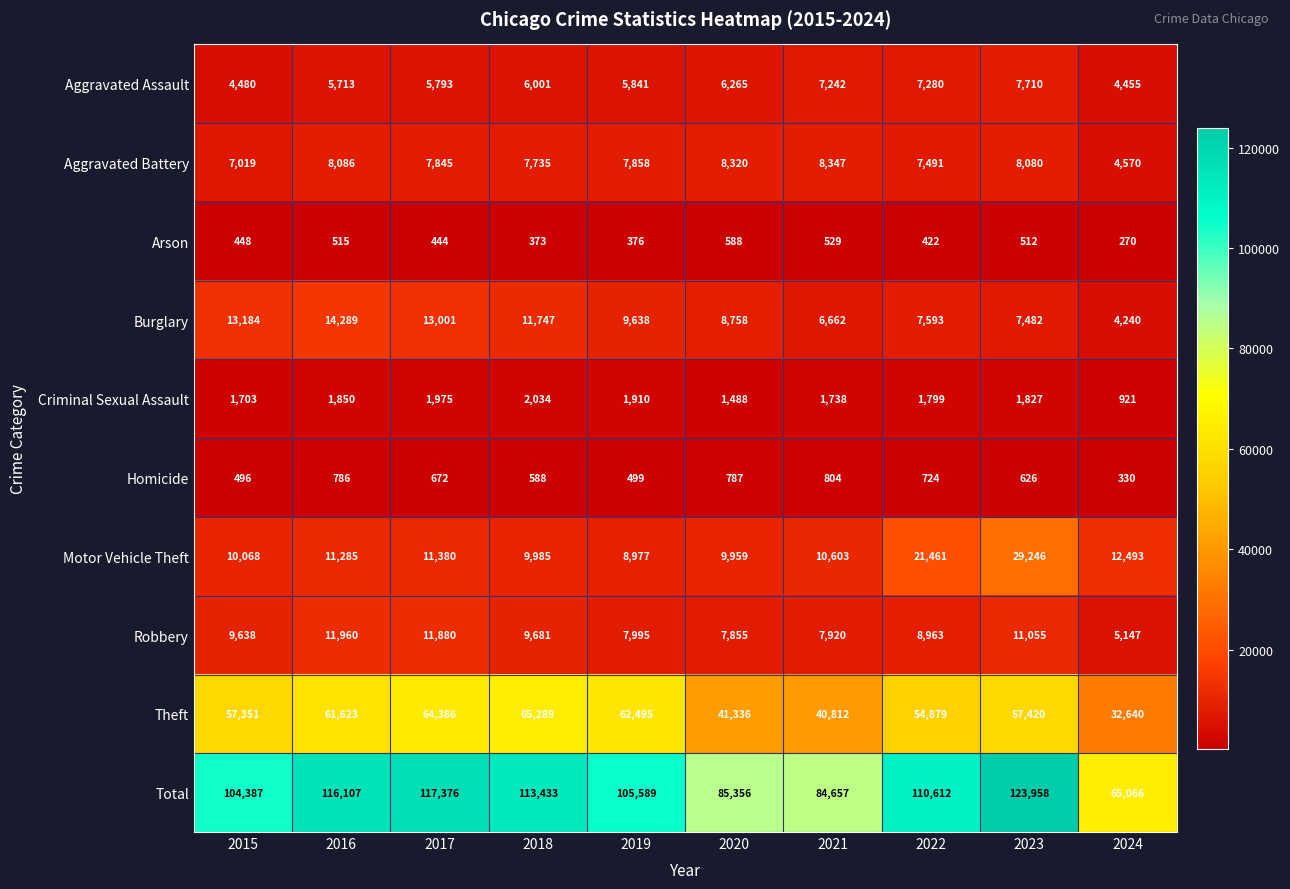

At which category is the sum across all series the highest?

2023